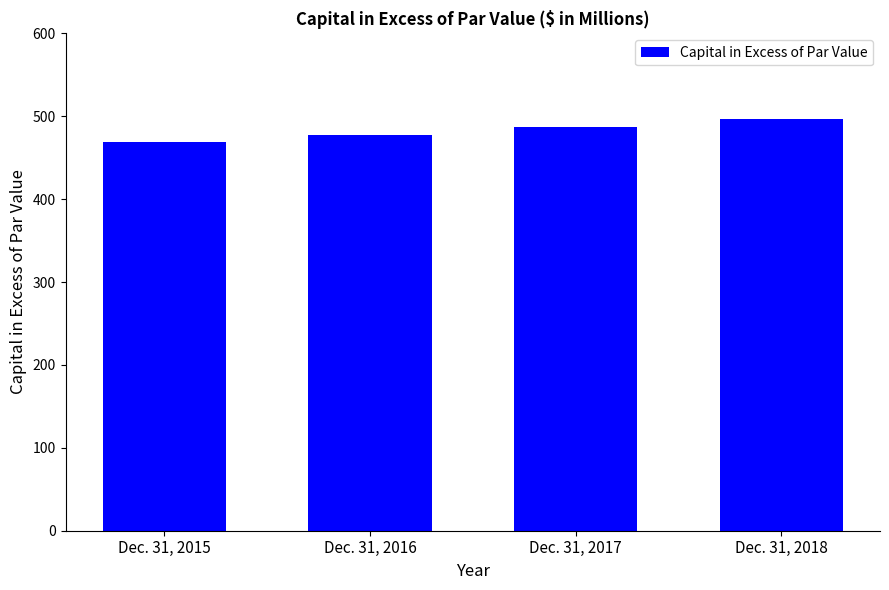

At which label does the data first exceed 486?

Dec. 31, 2017